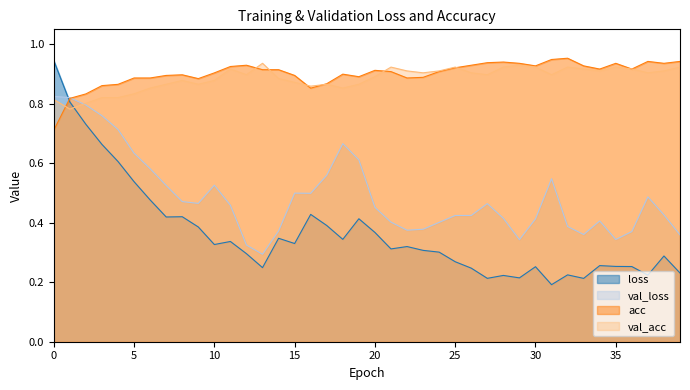

Between 11 and 30, which series saw the biggest shift?

loss